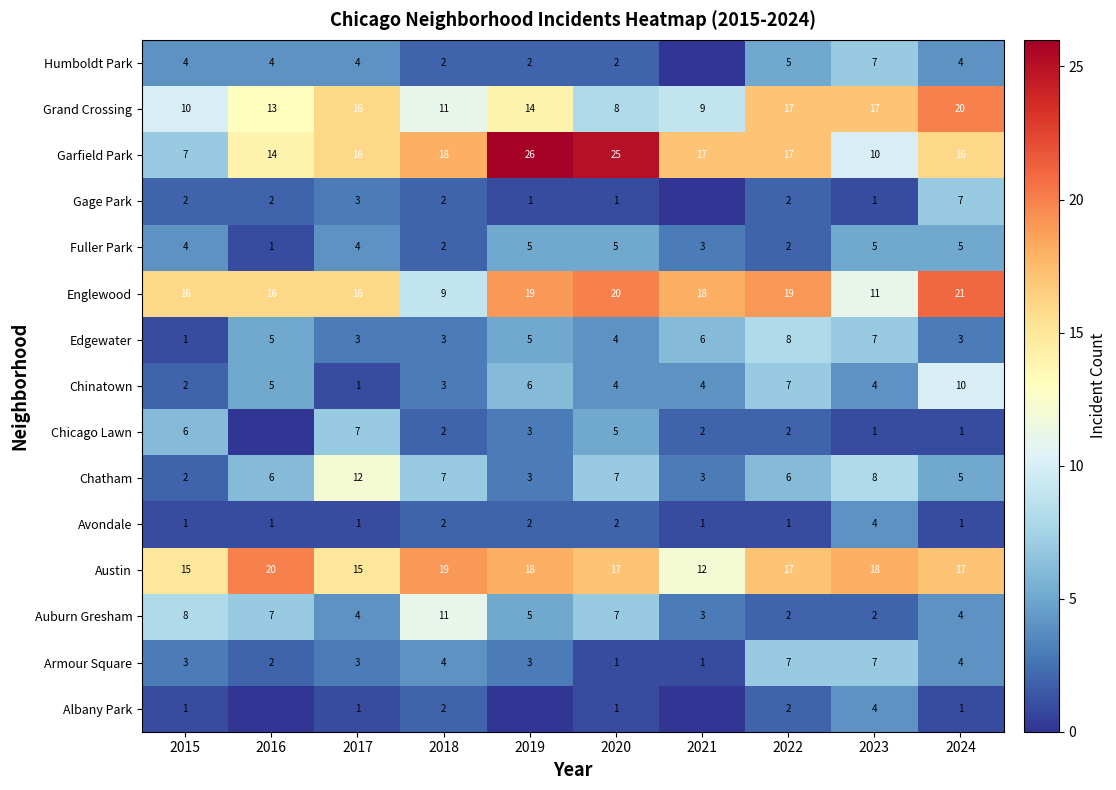

Is it true that Chatham equals 7 at 2020?

True